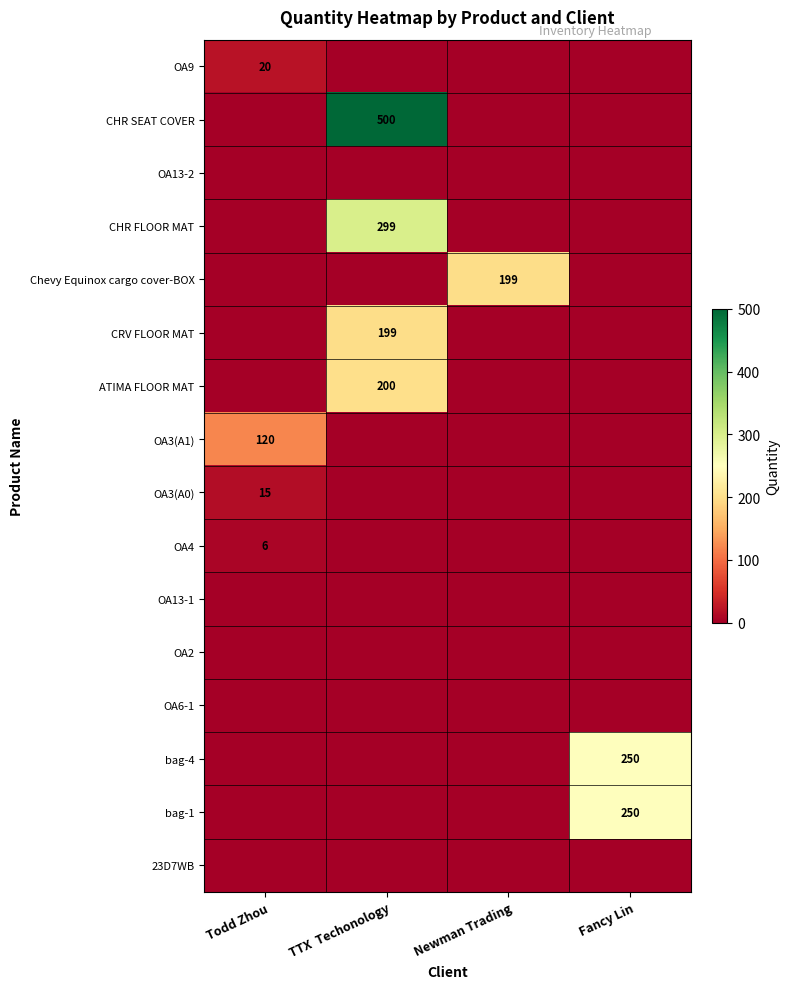

True or false: OA3(A1) has a value of 169 at Todd Zhou.

False